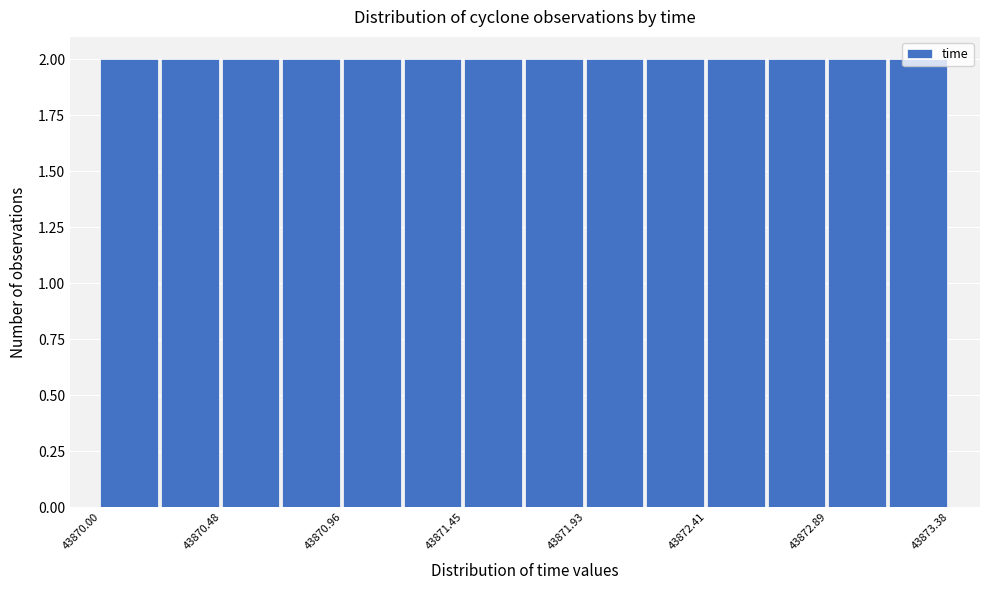

Reading left to right, list every bar in this chart as the range it spans on the x-axis followed by its height. Neither the bar edges nor the heights are printed on the chart, so give them approximately, as read against the axes.

43870.00 to 43870.25: 2
43870.25 to 43870.50: 2
43870.50 to 43870.70: 2
43870.70 to 43870.95: 2
43870.95 to 43871.20: 2
43871.20 to 43871.45: 2
43871.45 to 43871.70: 2
43871.70 to 43871.95: 2
43871.95 to 43872.15: 2
43872.15 to 43872.40: 2
43872.40 to 43872.65: 2
43872.65 to 43872.90: 2
43872.90 to 43873.15: 2
43873.15 to 43873.40: 2